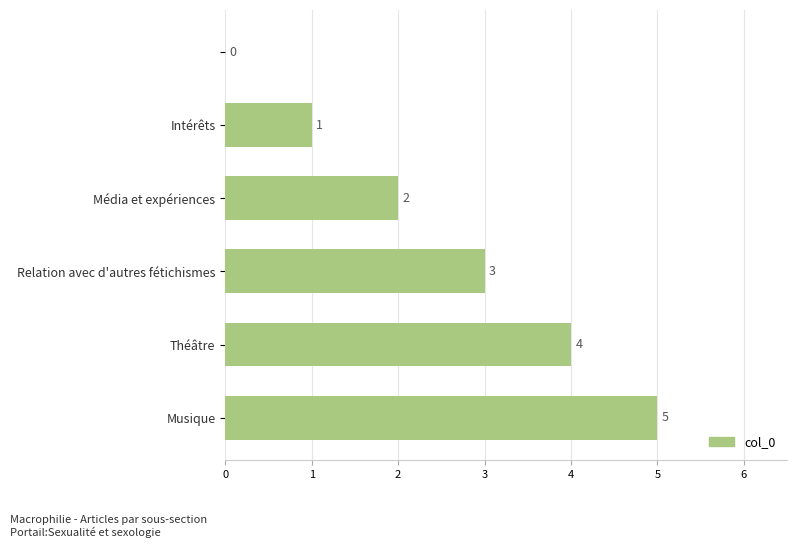

What is the sum of all values?

15